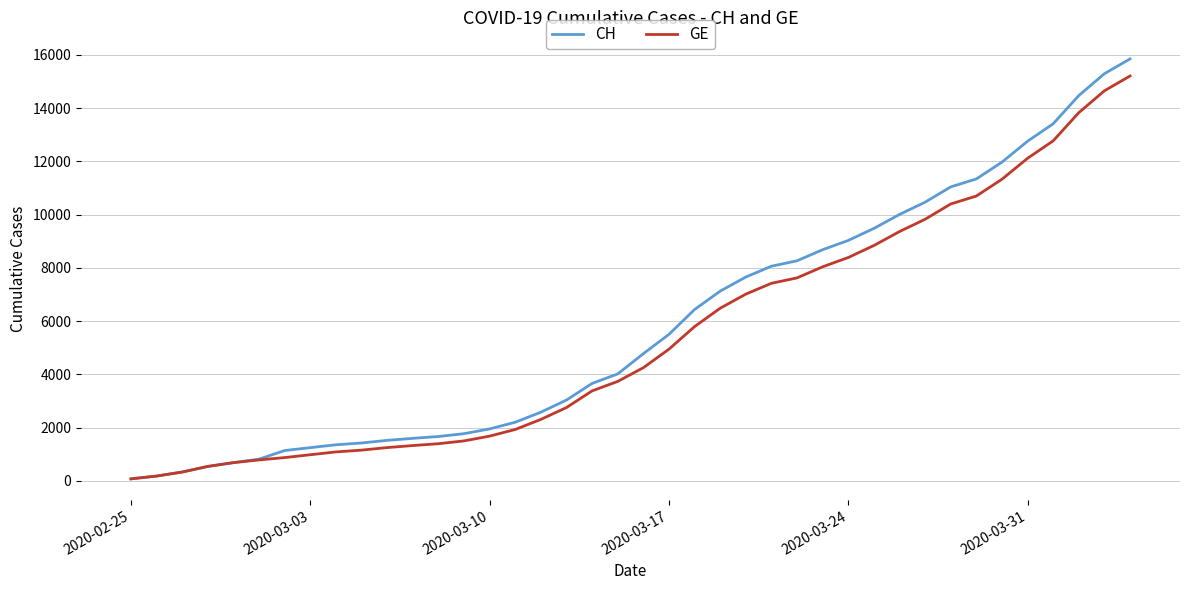

Which series has the largest total across all categories?

CH